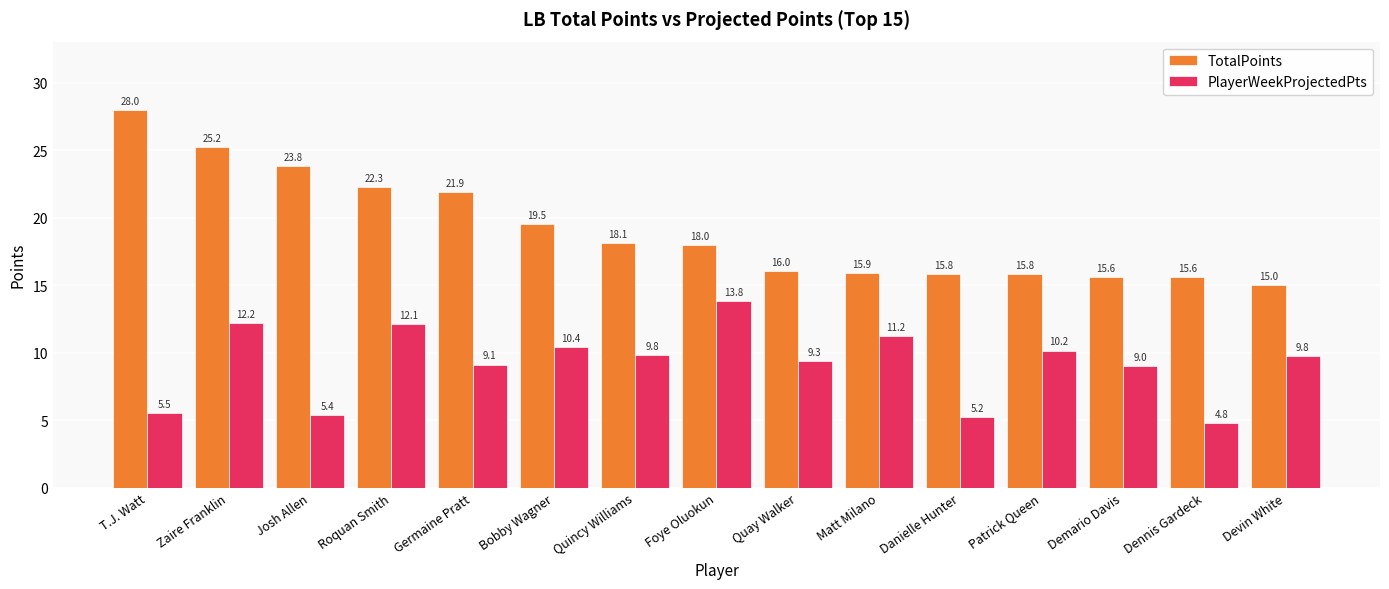

At Bobby Wagner, list the series in order from largest to smallest.

TotalPoints, PlayerWeekProjectedPts